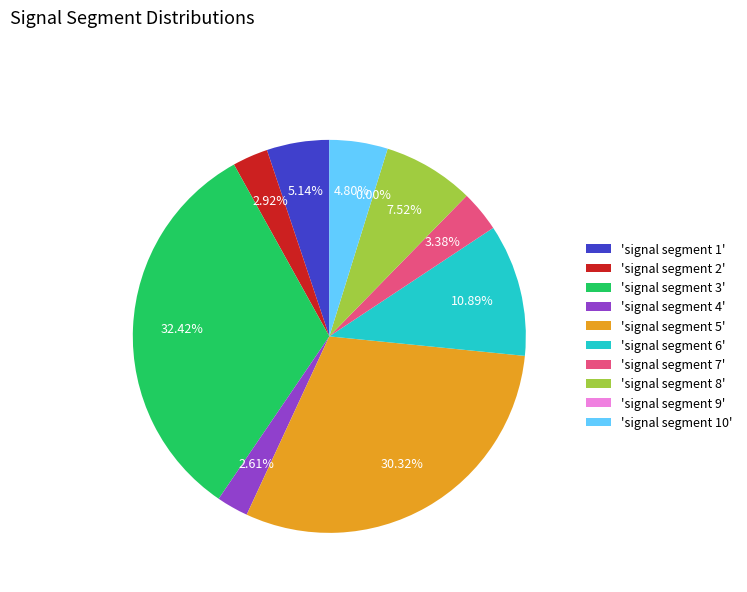

Between signal segment 4 and signal segment 6, which is larger?

signal segment 6